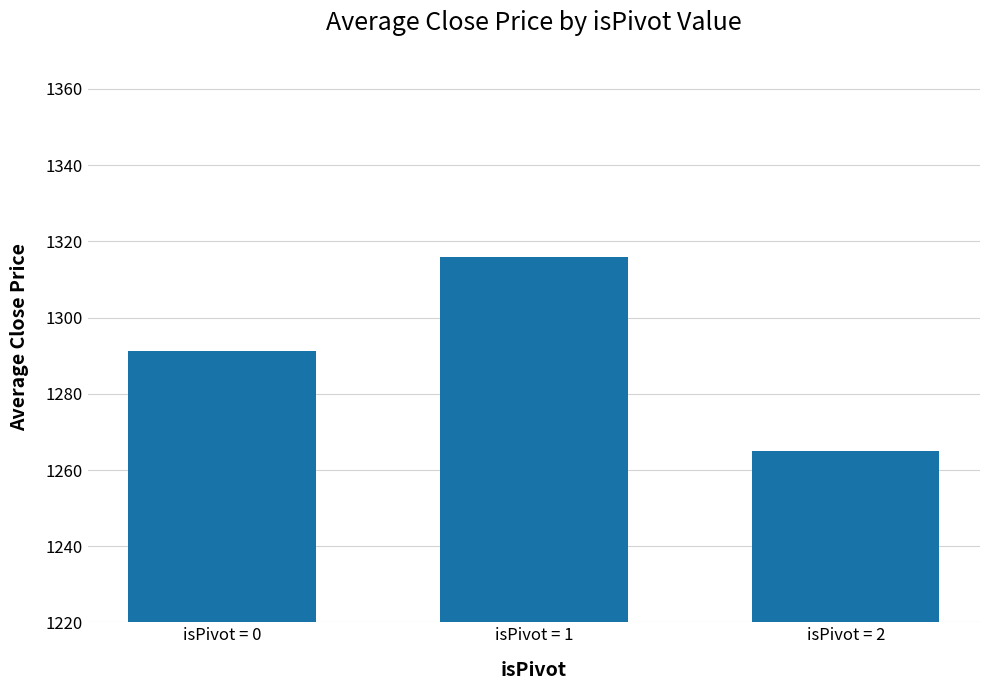

What is the average value?

1290.8